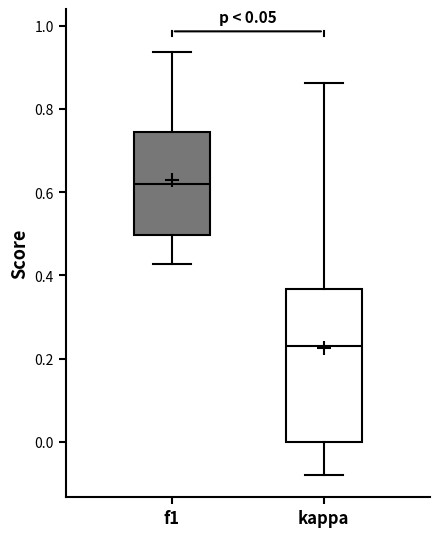

Reading left to right, read every box against the y-axis: the position of its median line, the range the box covers, and the ends of its whiskers. The values are not printed on the chart, so give them approximately, as read against the axis.

f1: median 0.62, box 0.50 to 0.74, whiskers 0.42 to 0.94
kappa: median 0.22, box 0.00 to 0.36, whiskers -0.08 to 0.86